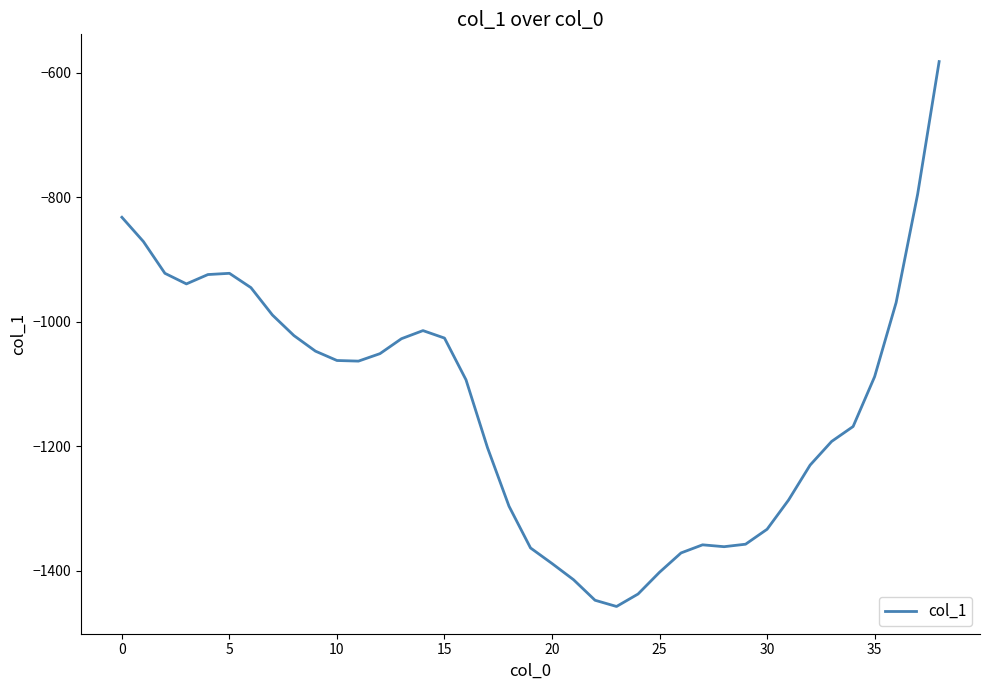

What is the difference between the maximum and minimum values?

875